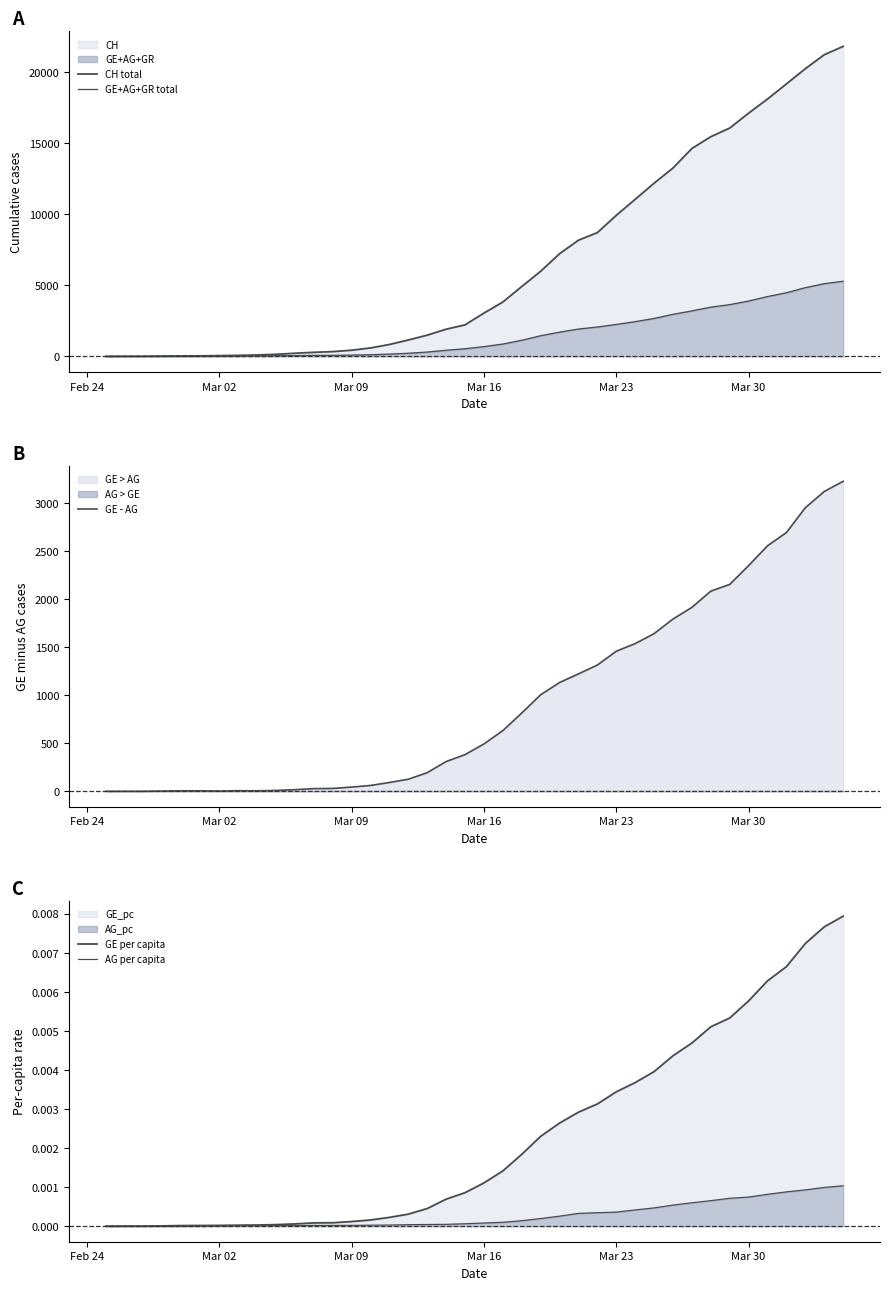

What is the maximum value for GE - AG?

3226